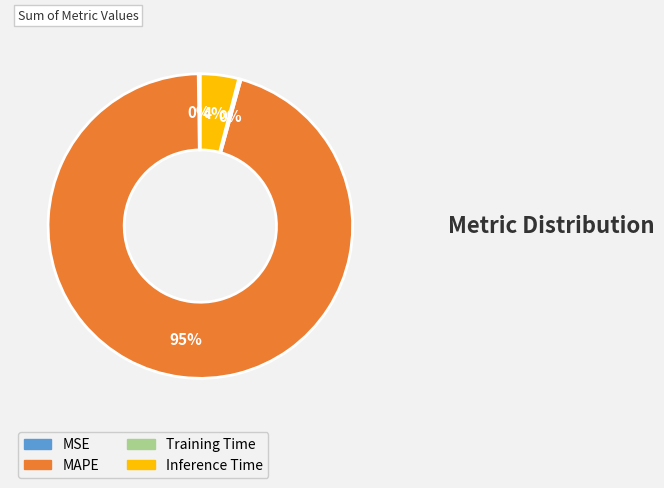

To the nearest percent, what is the average slice percentage?

25%